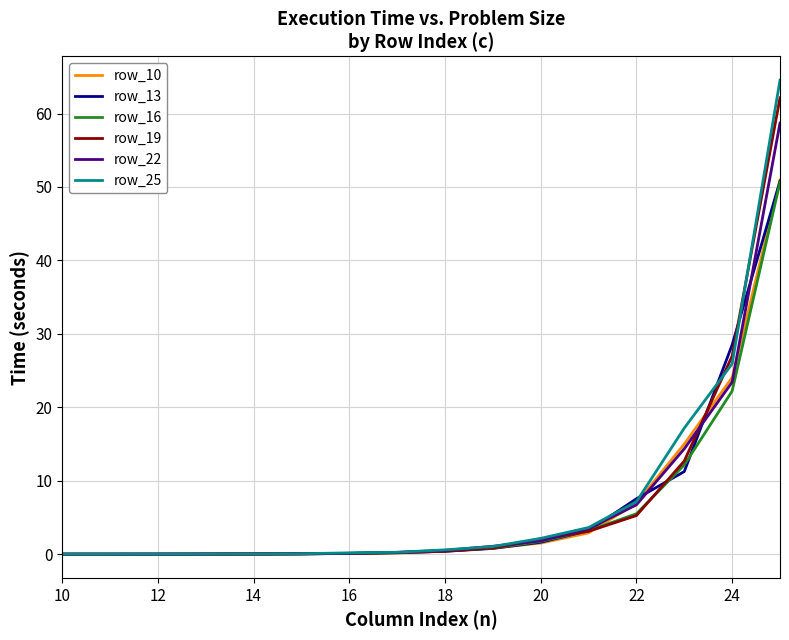

What is the maximum value shown in the chart?

64.5